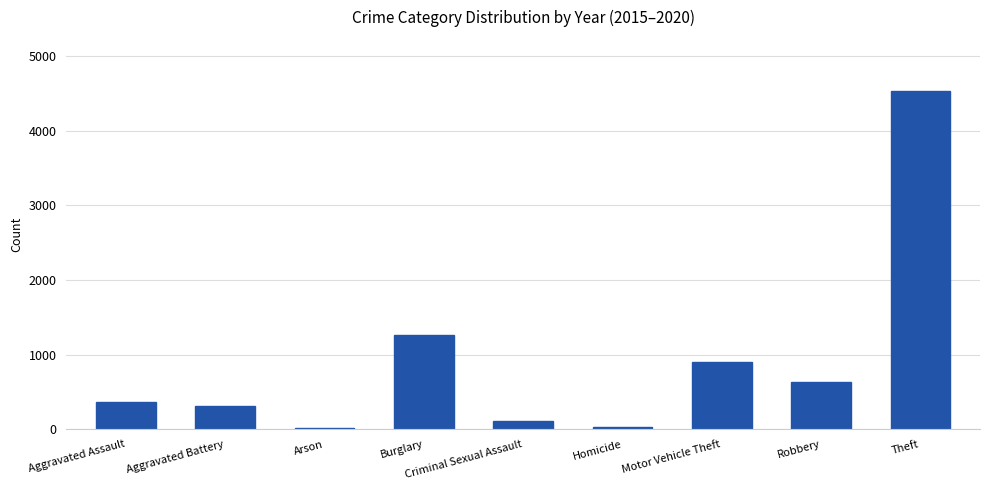

How many series are shown in this chart?

1